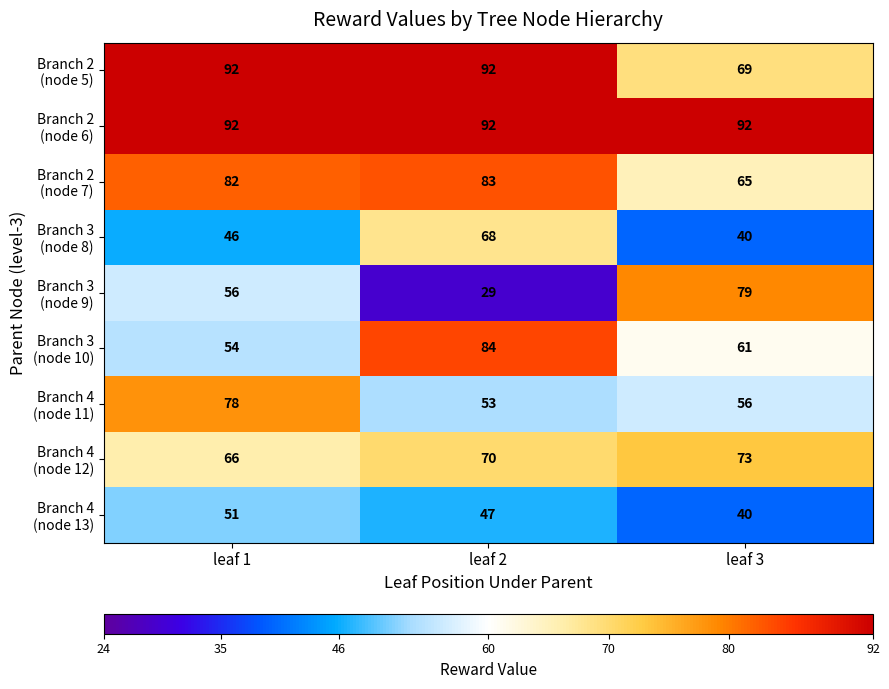

At which category is the sum across all series the highest?

leaf 2